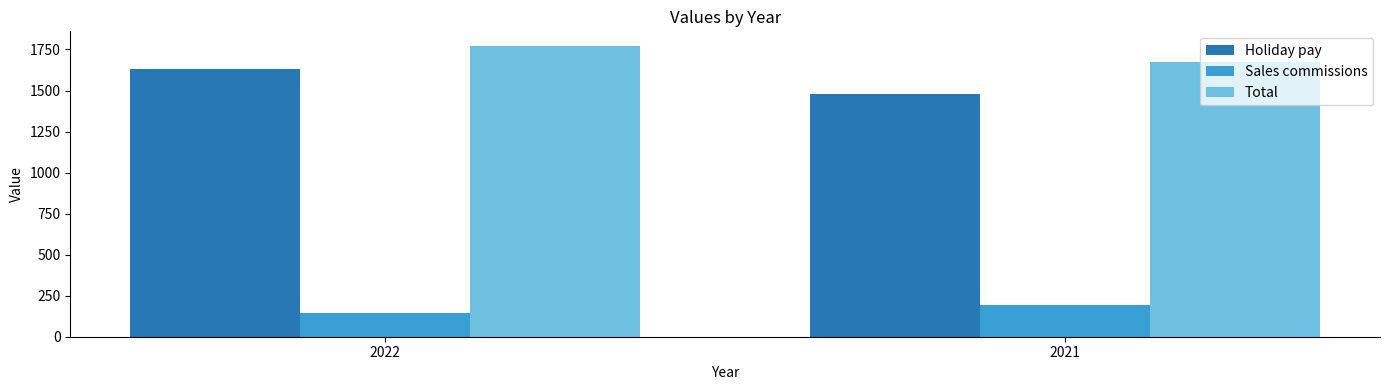

At which label does Total reach its peak?

2022